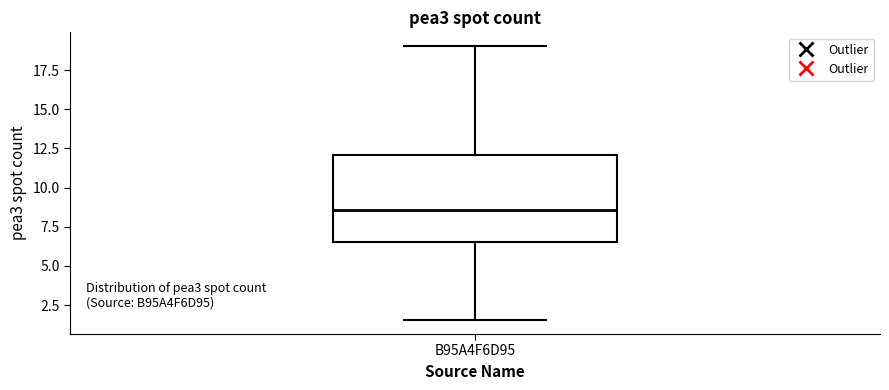

Read this box plot against the y-axis: the position of the median line, the range covered by the box, and the ends of both whiskers. The values are not printed on the chart, so give them approximately, as read against the axis.

median 8.5, box 6.5 to 12.0, whiskers 1.5 to 19.0